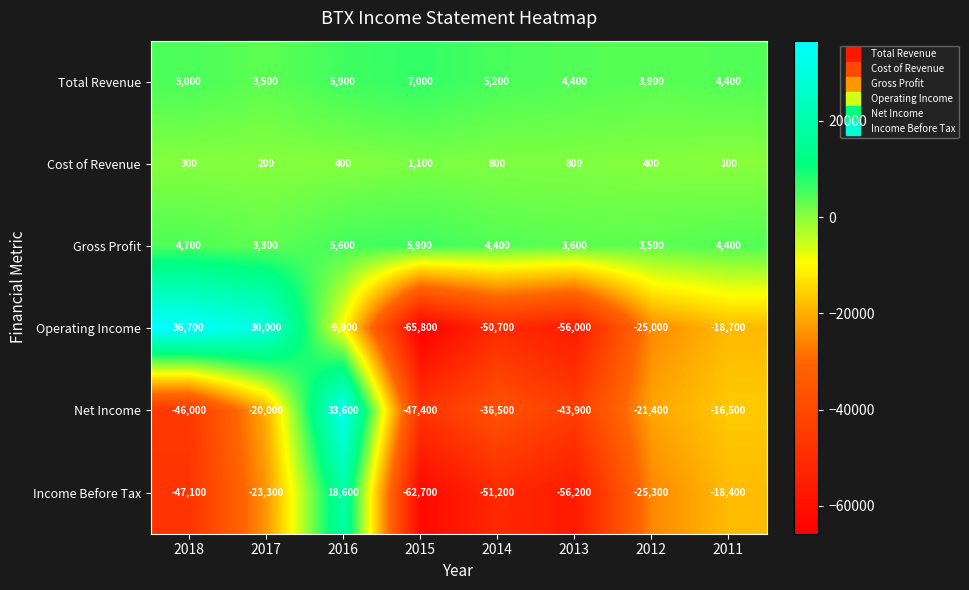

What is the smallest value displayed?

-65800